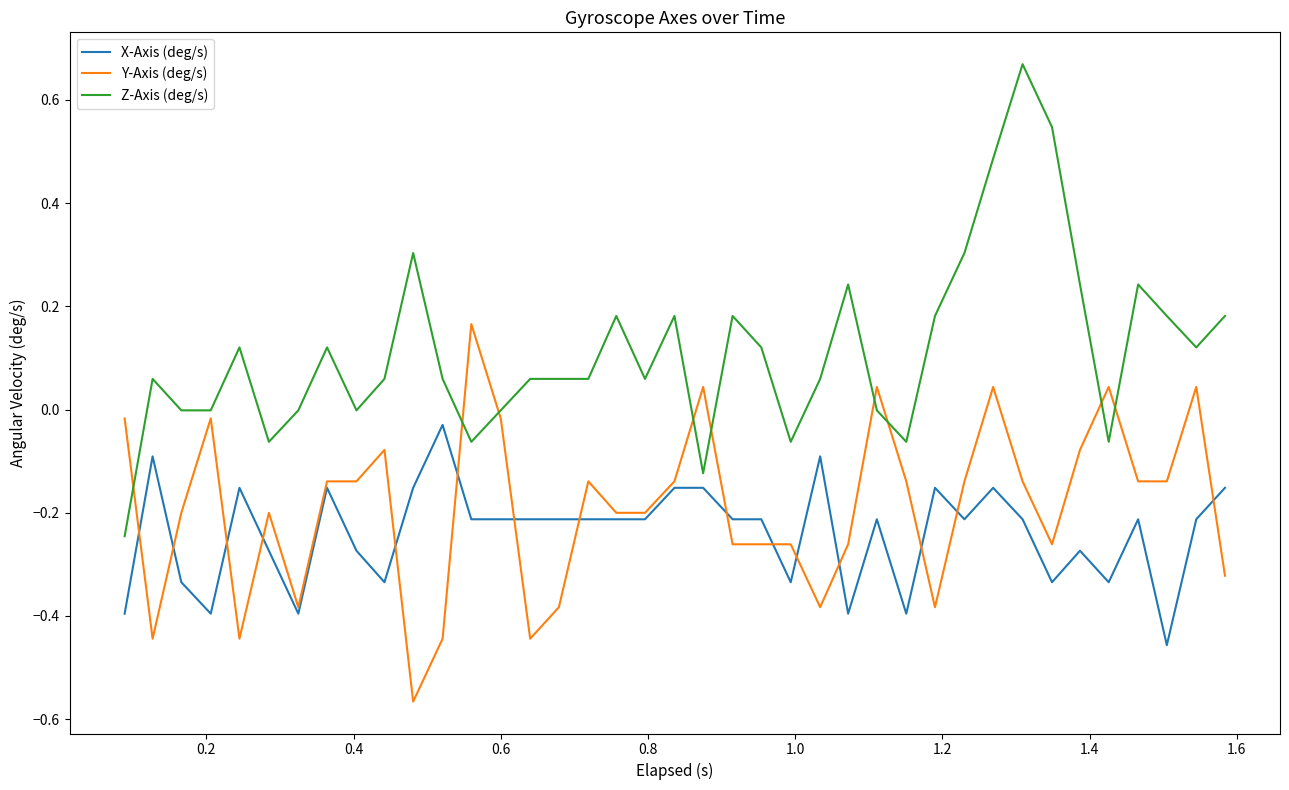

Which series has the largest total across all categories?

Z-Axis (deg/s)